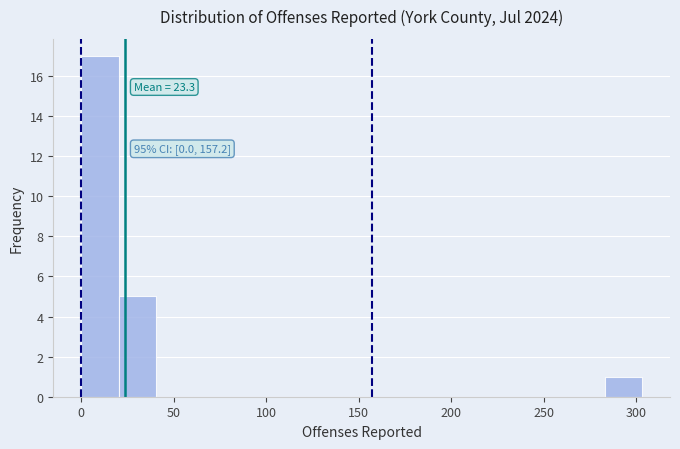

Over which range of the x-axis is the bar tallest?

0 to 20